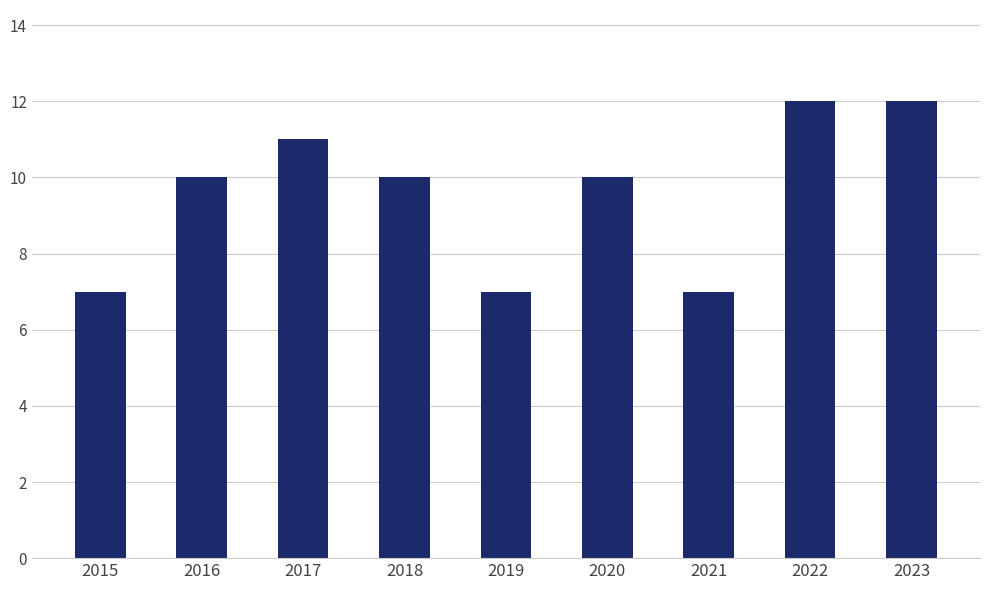

What value does the data have at 2018?

10